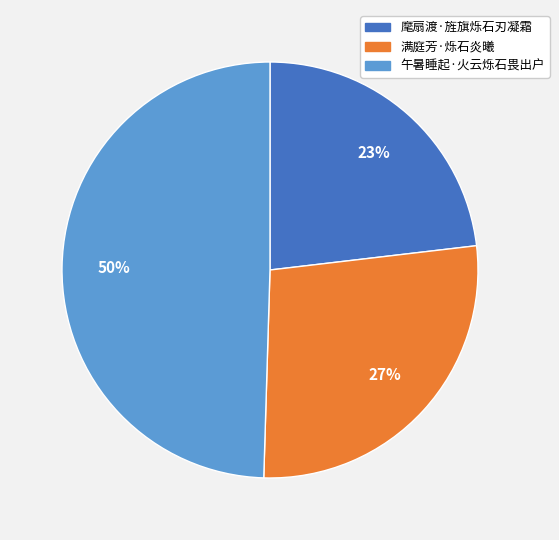

Does 满庭芳·烁石炎曦 represent more than half of the total?

No